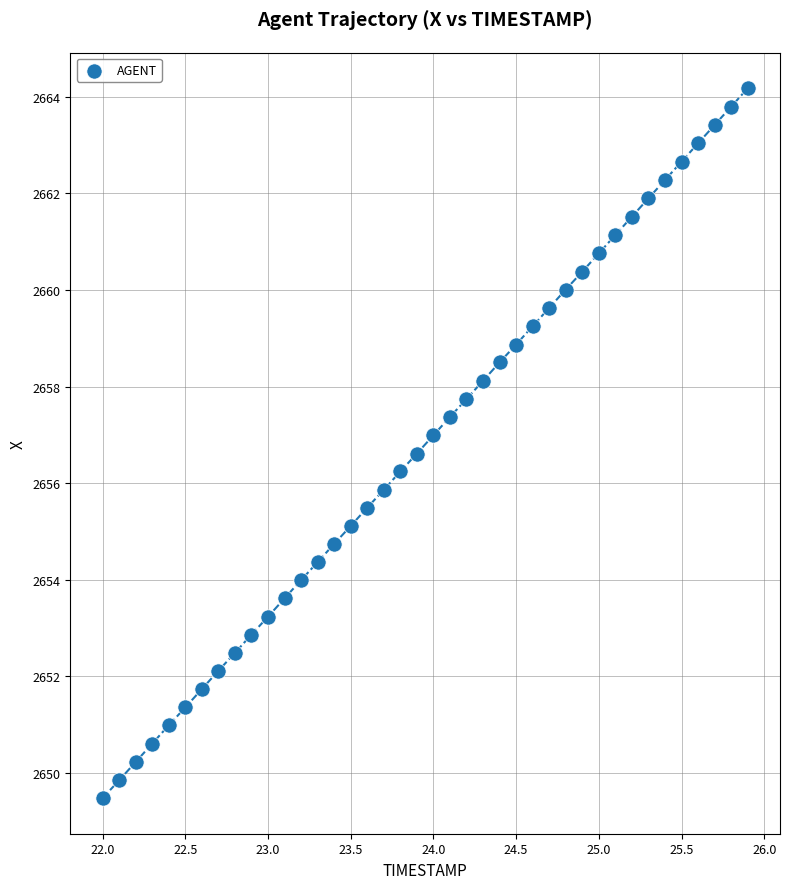

What is the range of X values (max minus min)?

3.9